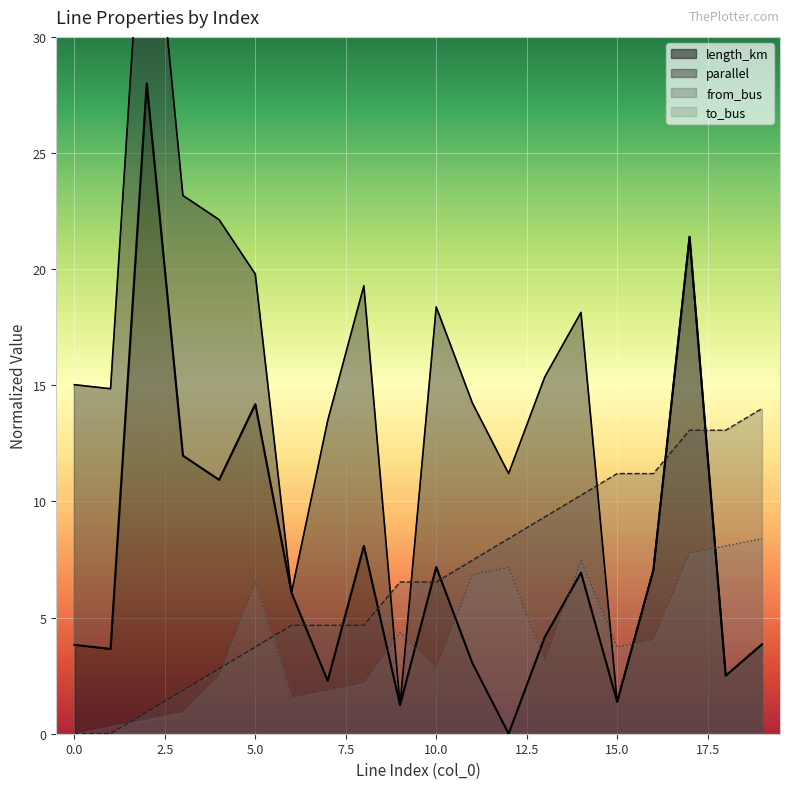

How many intersections are there between from_bus and to_bus?

3